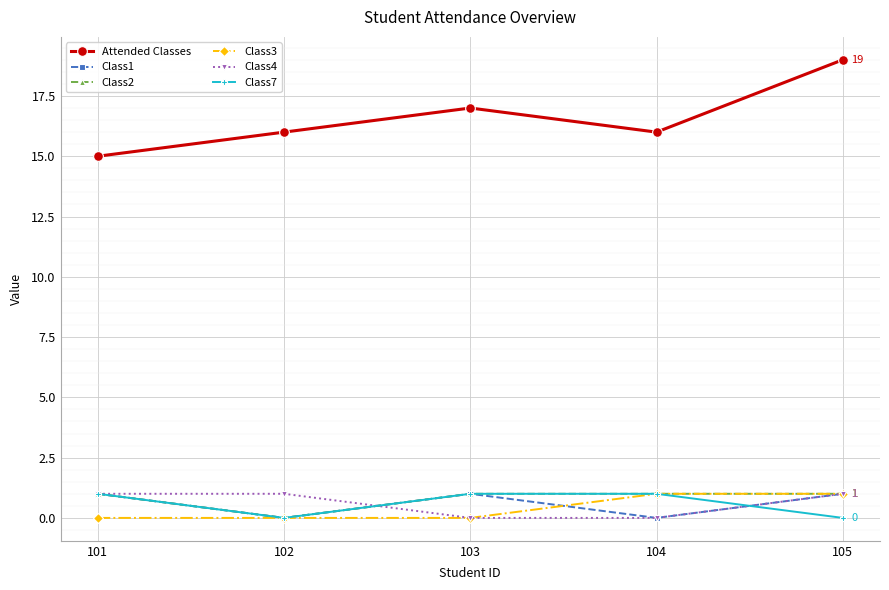

Is it true that Class1 equals 0 at 104?

True